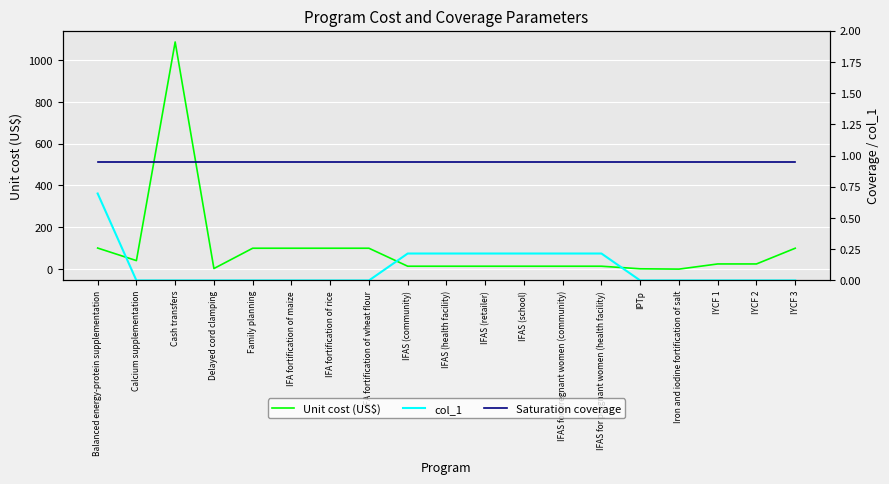

True or false: Unit cost (US$) has a value of 8.4 at IYCF 2.

False